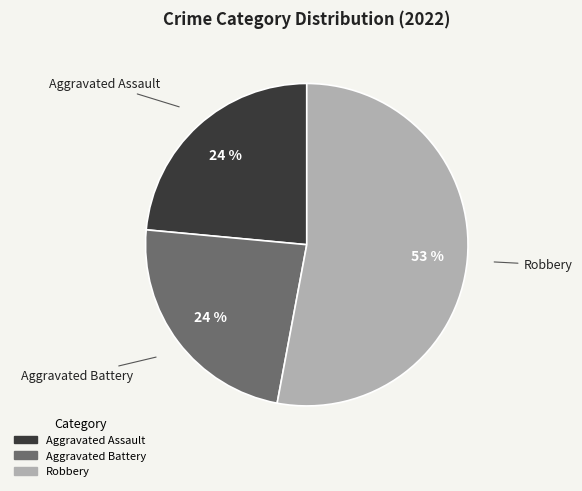

To the nearest percent, what is the average slice percentage?

33%